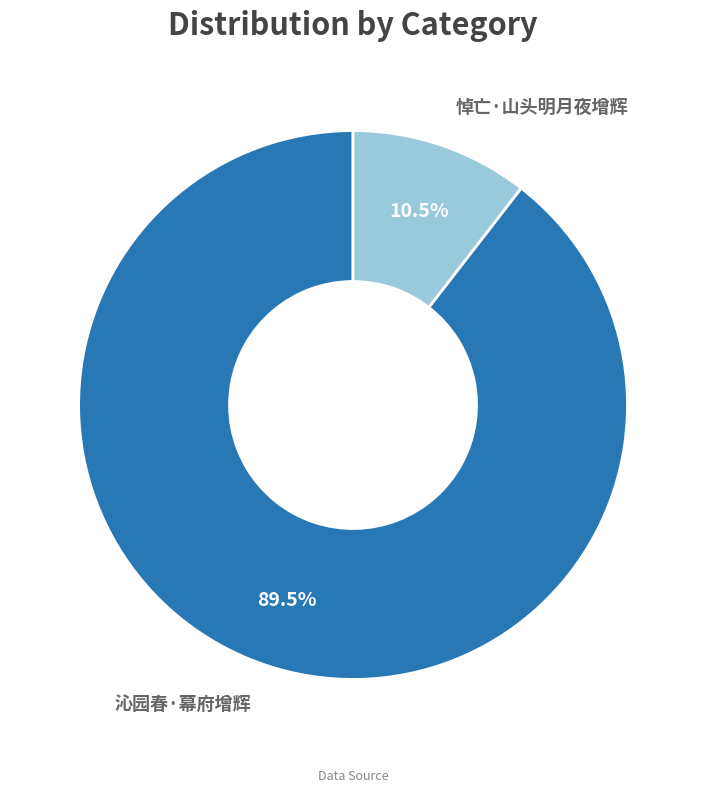

Rank the categories by value from highest to lowest.

沁园春·幕府增辉, 悼亡·山头明月夜增辉